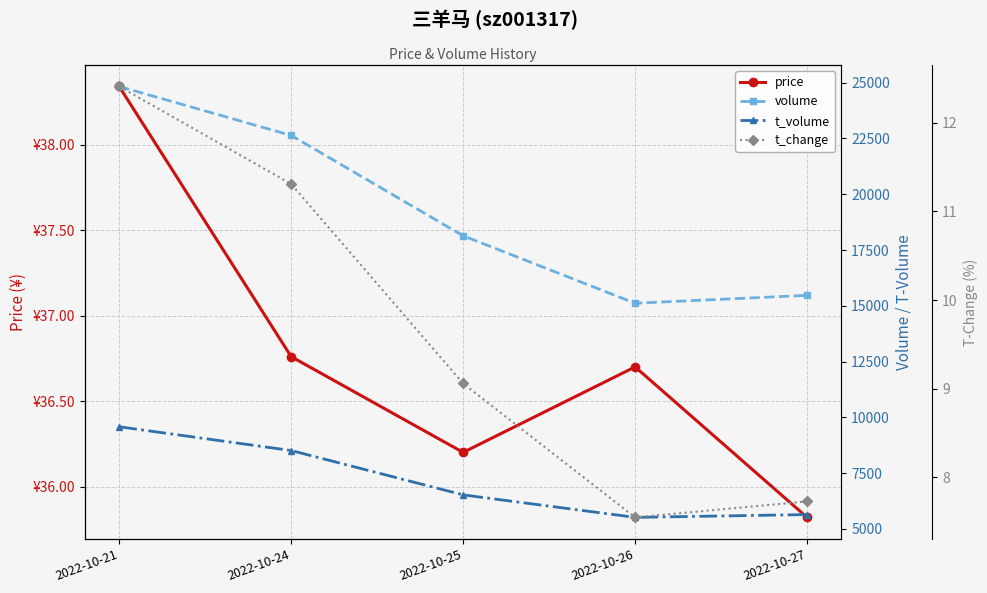

How many categories are shown in the chart?

5